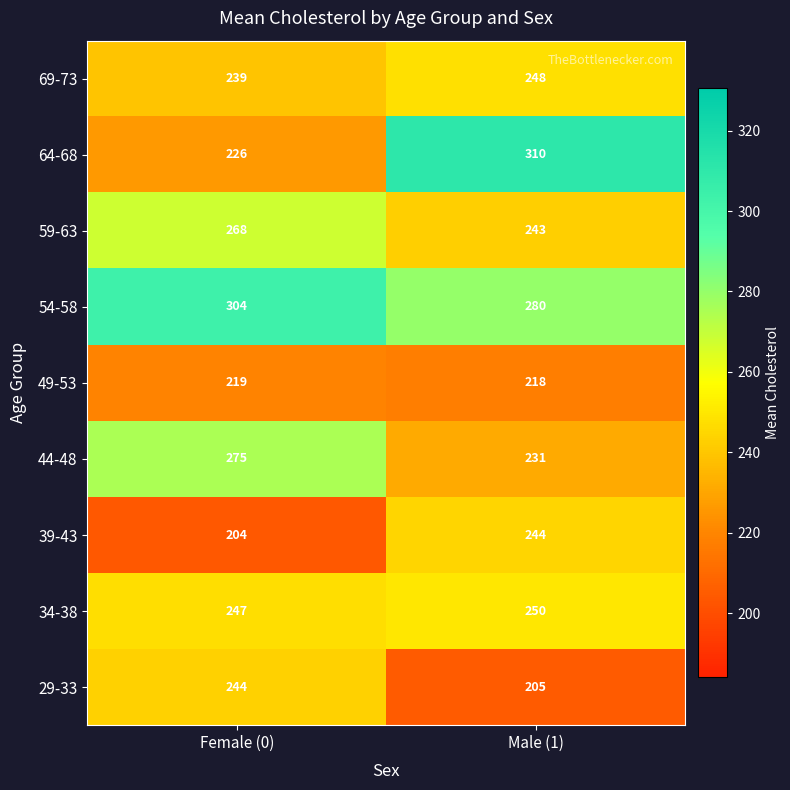

What is the sum of the 54-58 values at Female (0) and Male (1)?

584